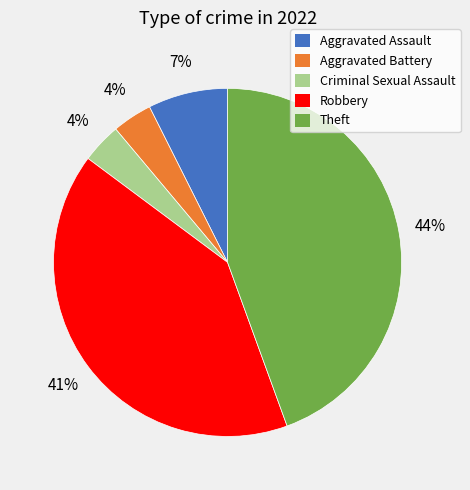

To the nearest percent, what portion does Robbery represent?

41%